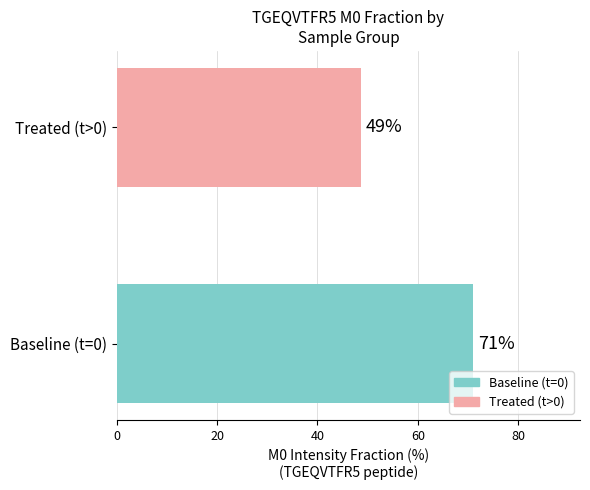

The value at Baseline (t=0) is 71.0. True or false?

True